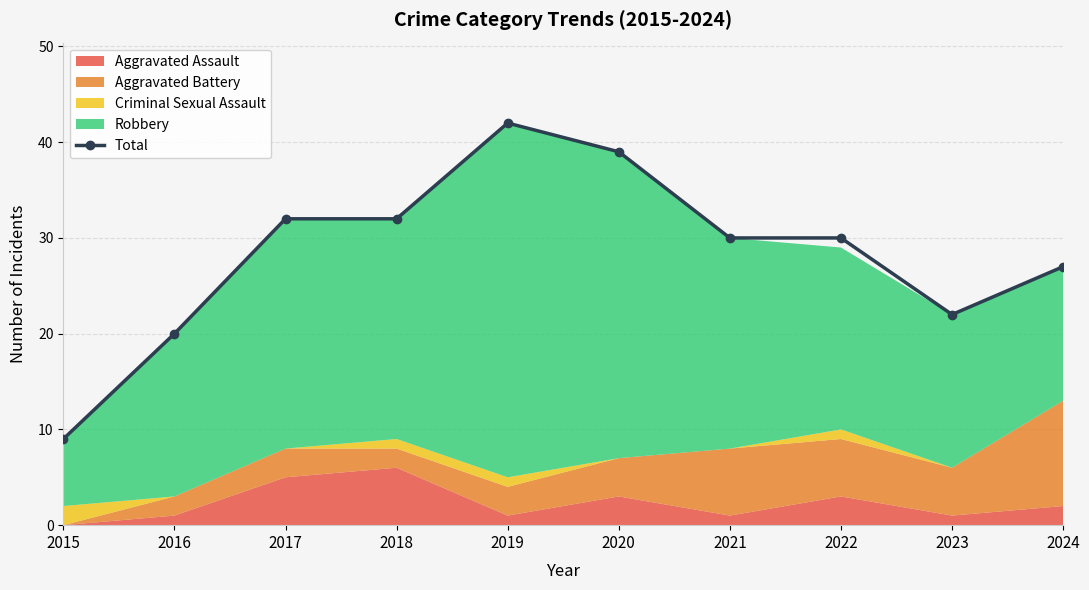

Count the number of values greater than 30.

4